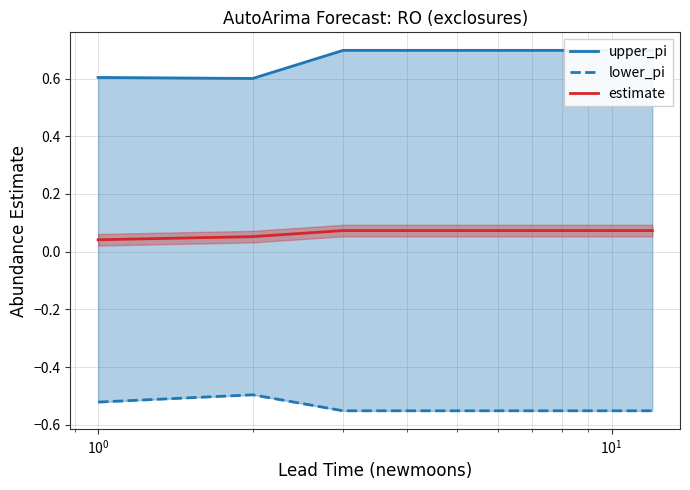

Is this an area chart (filled region under the line)?

No